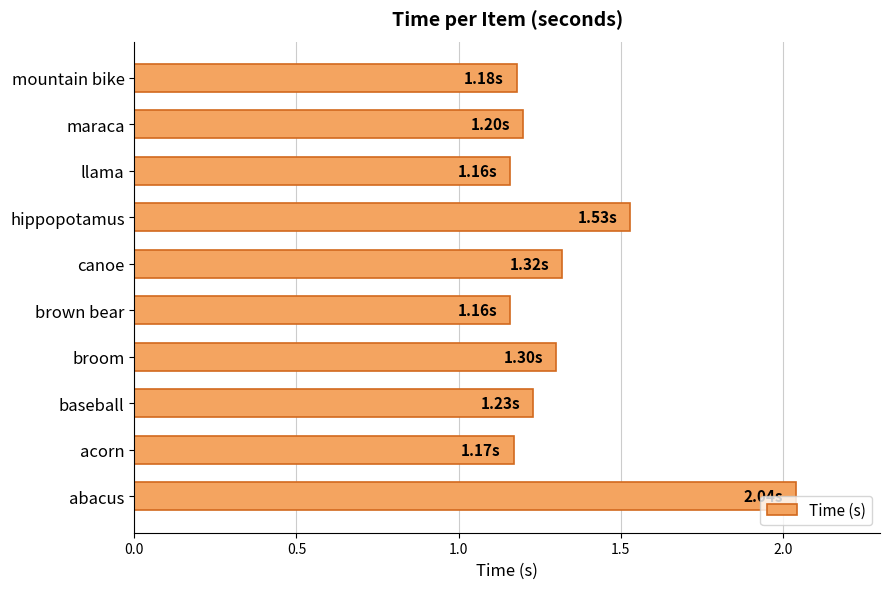

What is the average value?

1.3